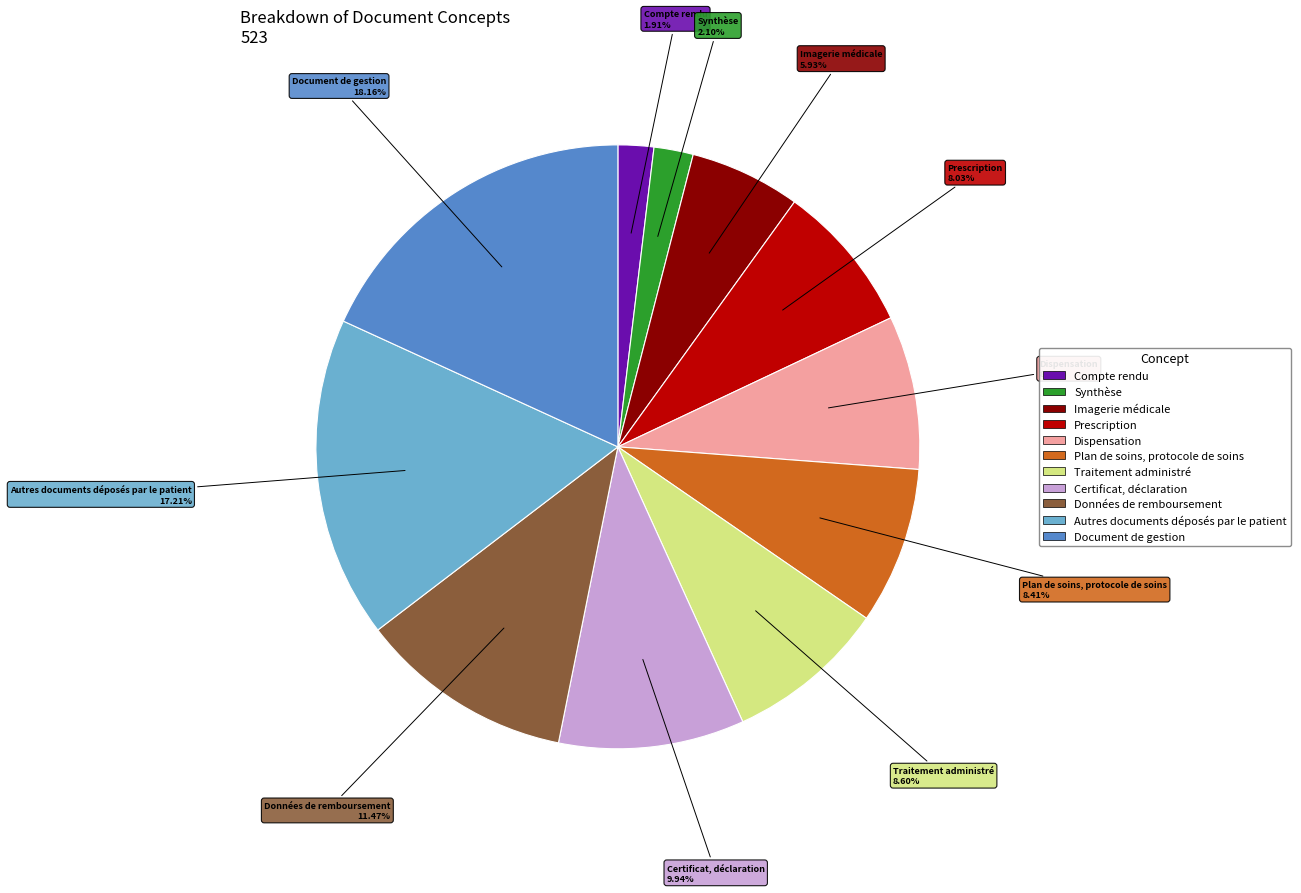

Count the number of slices in the pie.

11